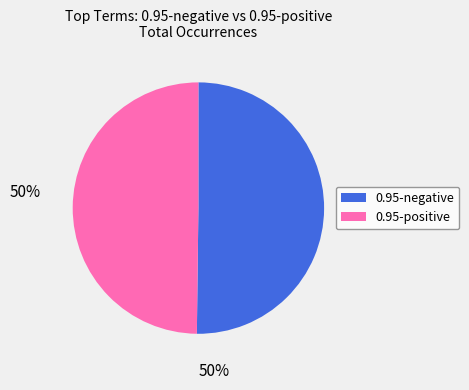

Count the number of slices in the pie.

2